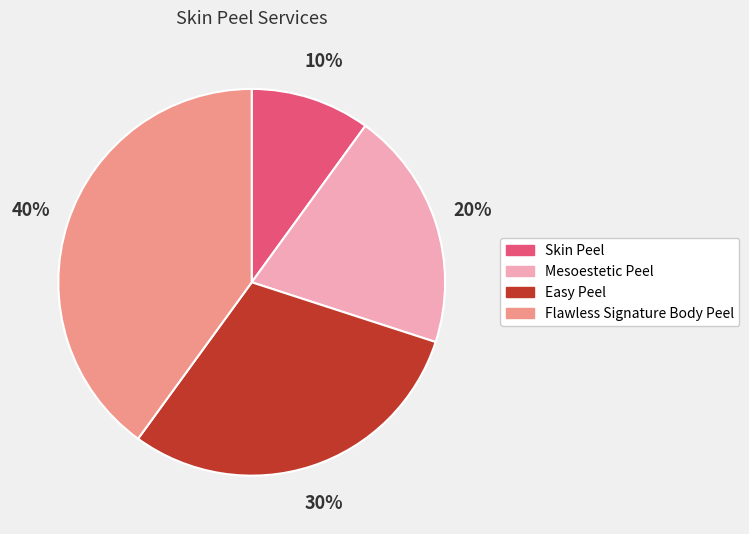

Which slice is the smallest?

Skin Peel